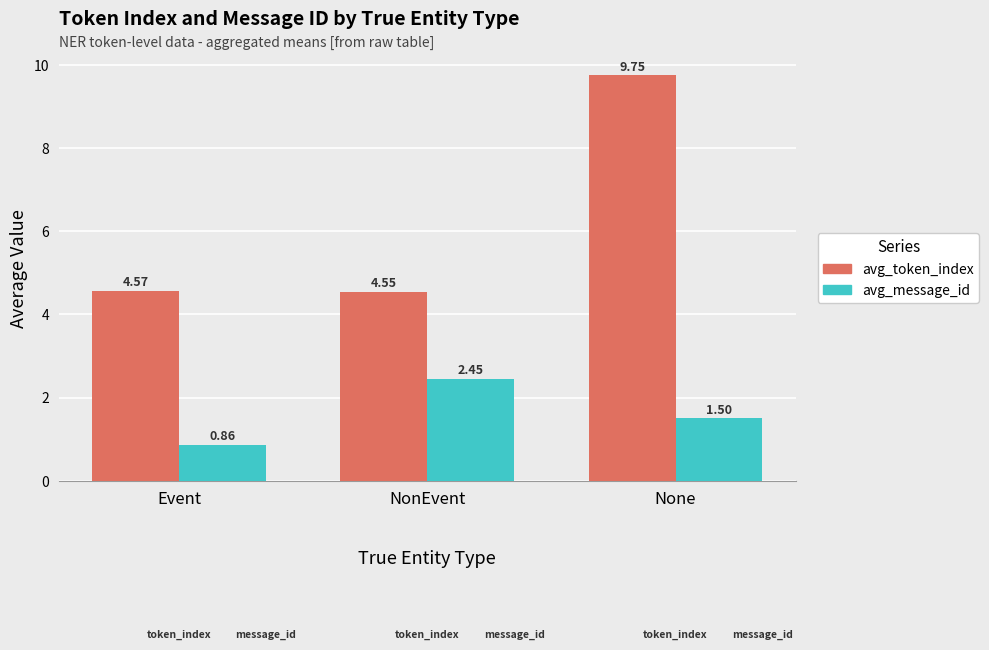

What is the difference between the avg_token_index values at NonEvent and None?

5.2